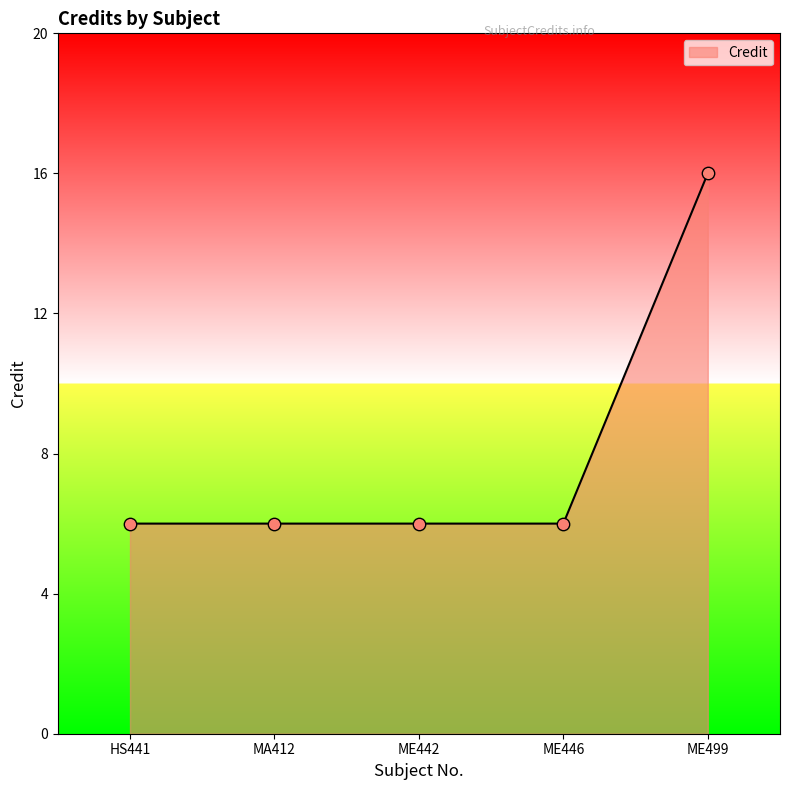

Approximately how many times larger is the value at ME442 compared to ME499?

0.4